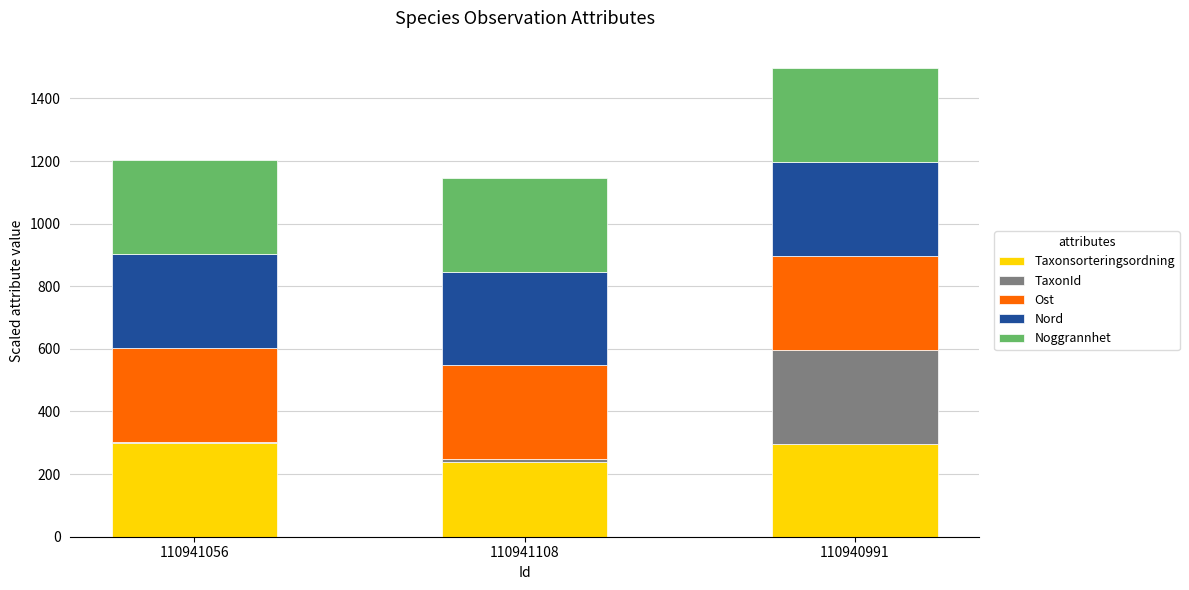

Does the chart contain stacked bars?

Yes